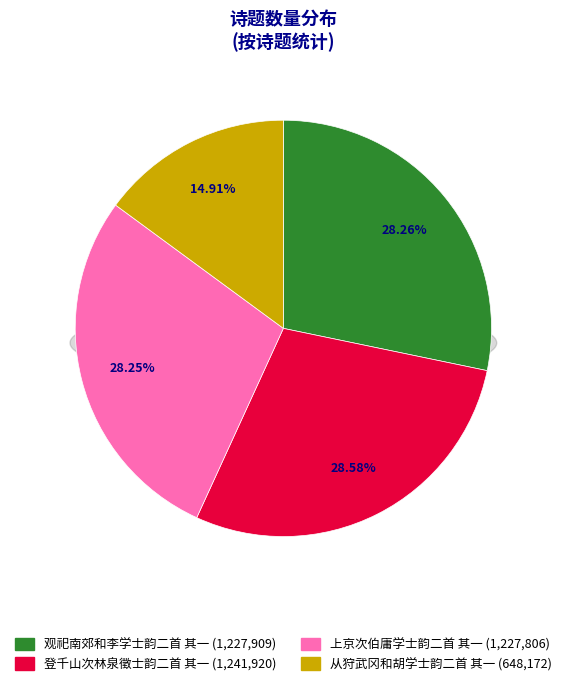

What percentage is the 观祀南郊和李学士韵二首 其一 slice, to the nearest percent?

28%